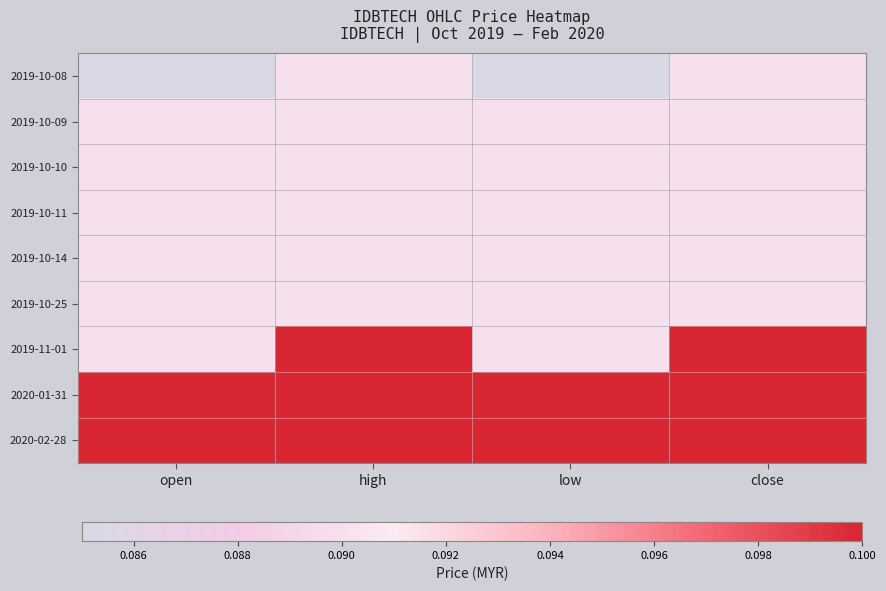

At which category is the sum across all series the highest?

high